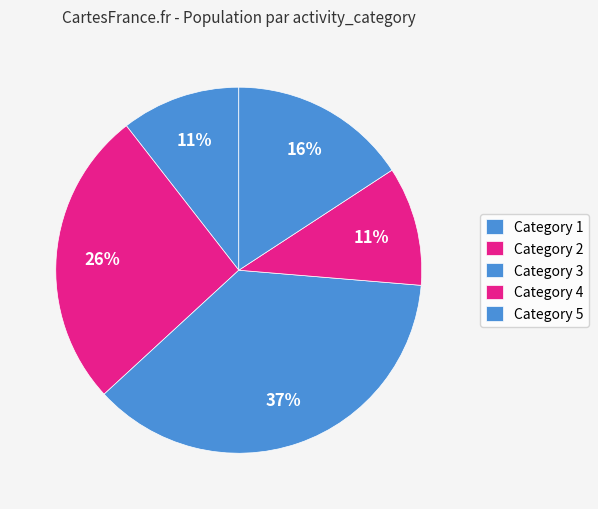

To the nearest percent, what is the average slice percentage?

20%